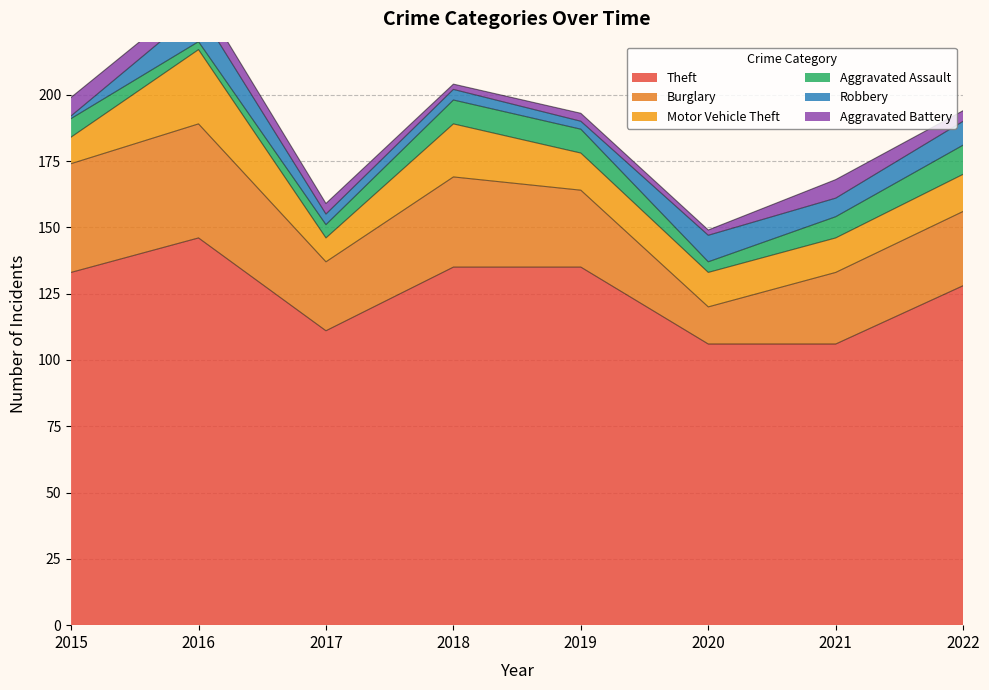

List the series in order of their peak value, lowest first.

Aggravated Battery, Aggravated Assault, Robbery, Motor Vehicle Theft, Burglary, Theft